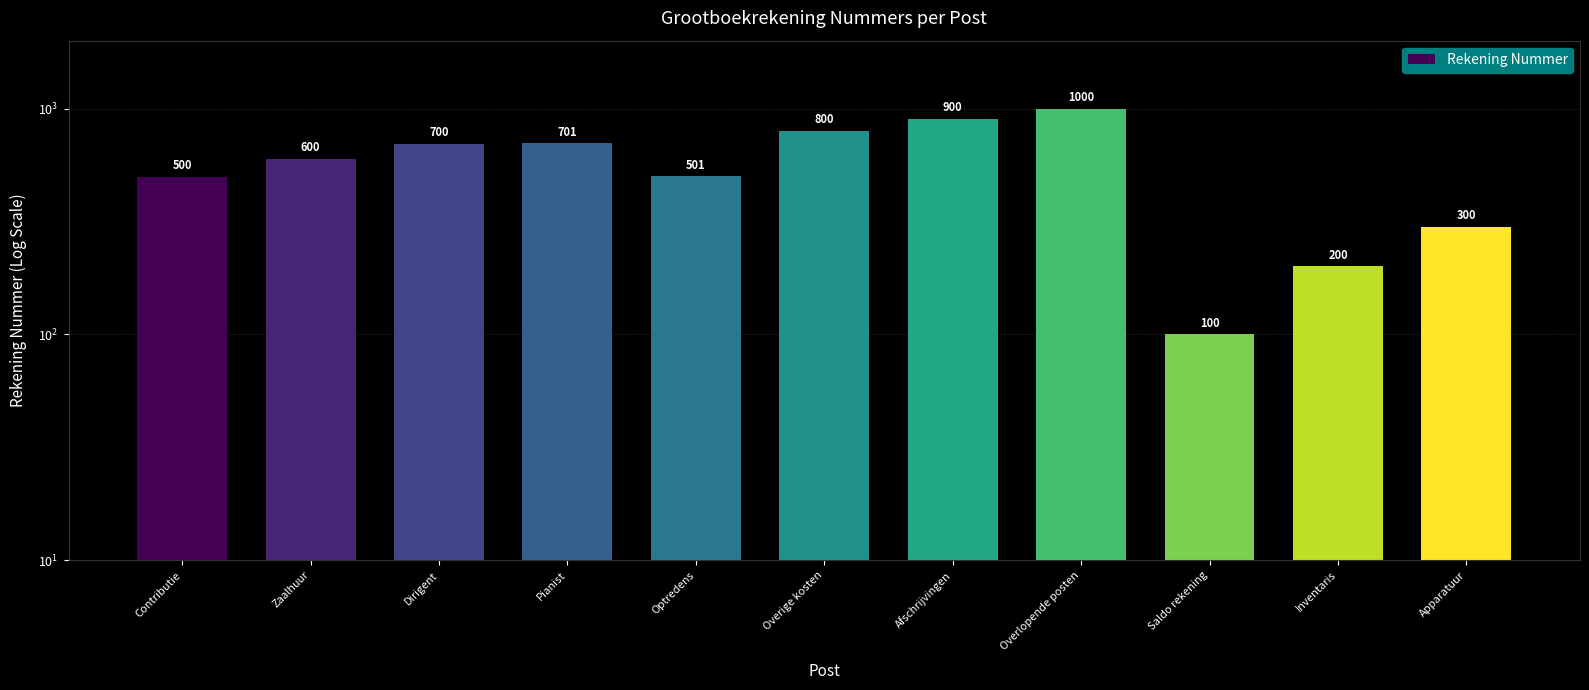

What is the label of the 7th bar from the right?

Optredens